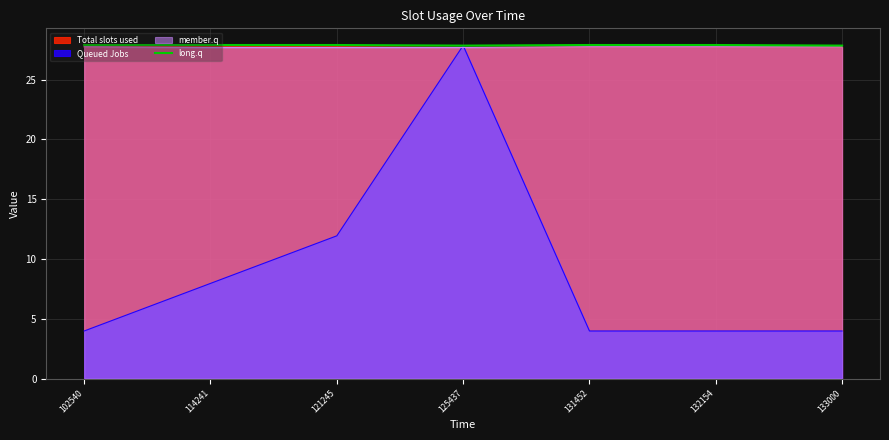

Does the chart have visible grid lines?

Yes